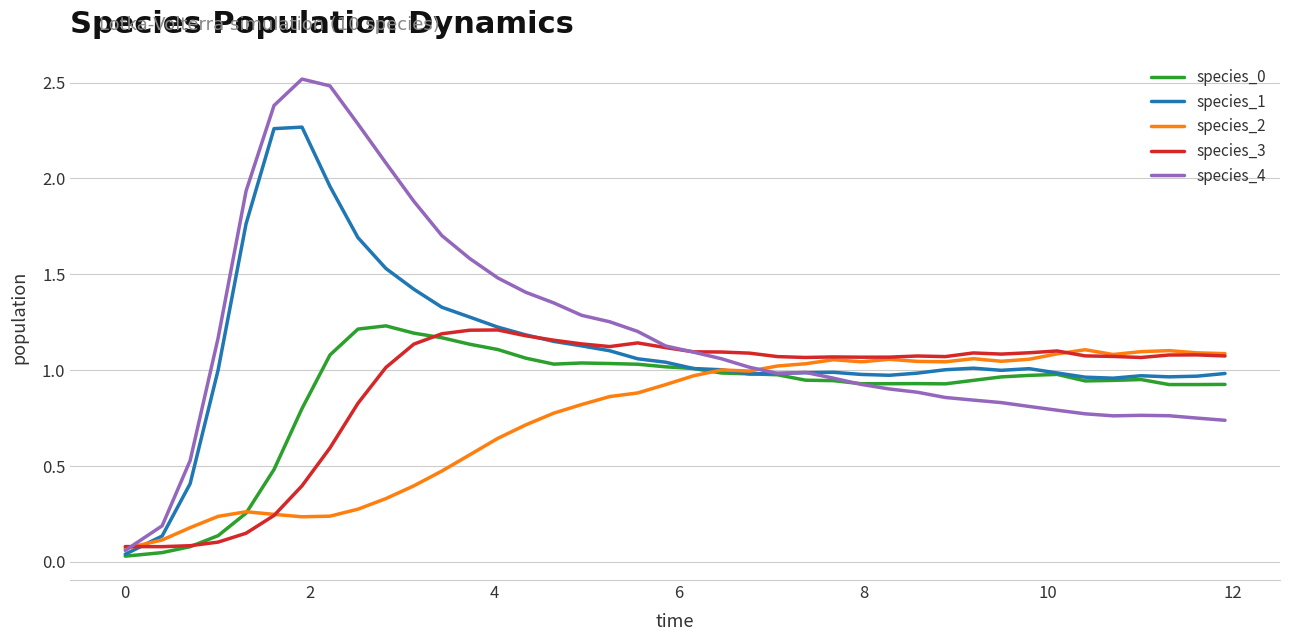

Which series has the widest spread of values?

species_4